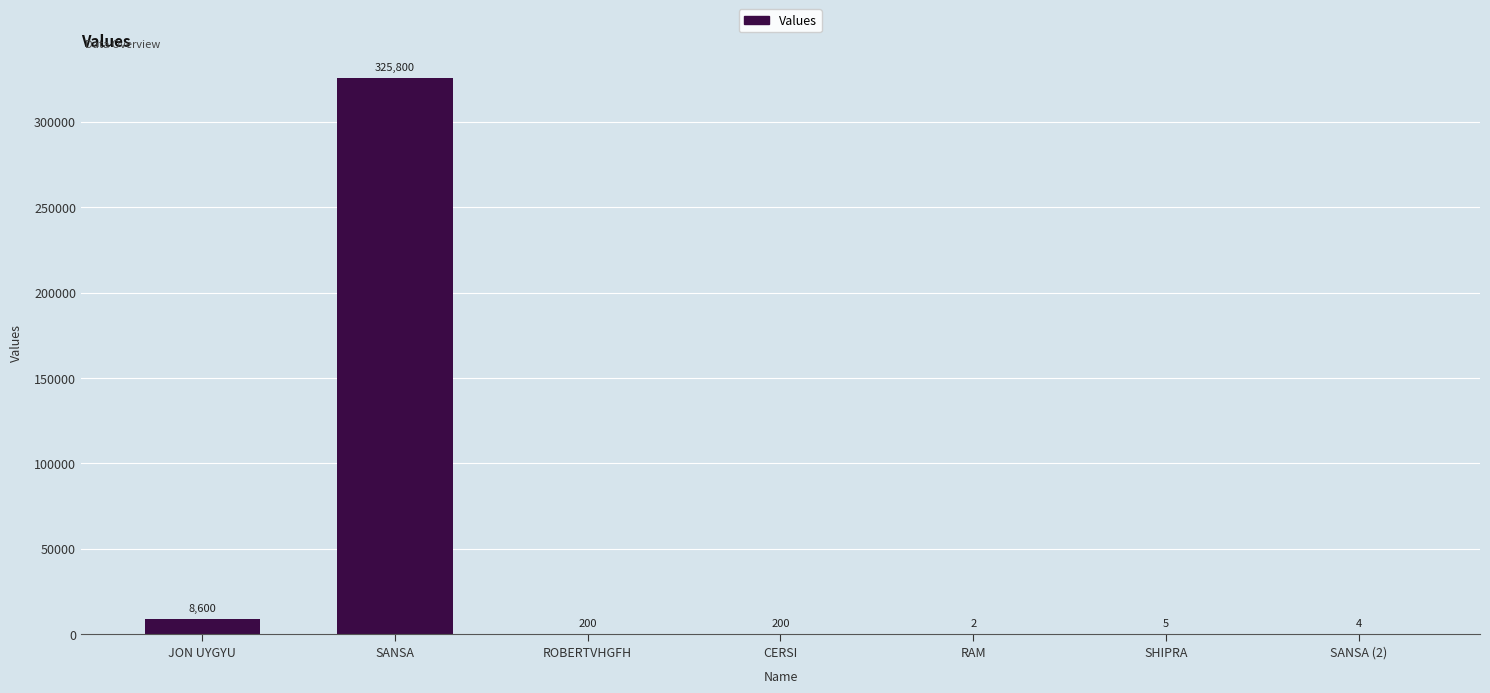

What is the greatest value displayed?

325800